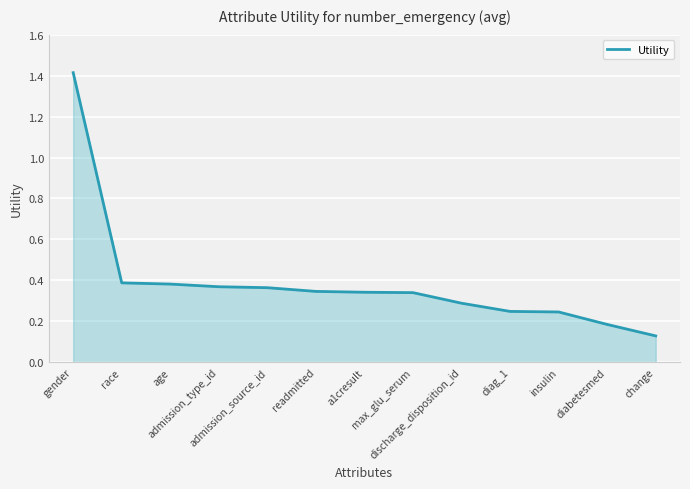

Is it true that the value at discharge_disposition_id is 0.4?

False